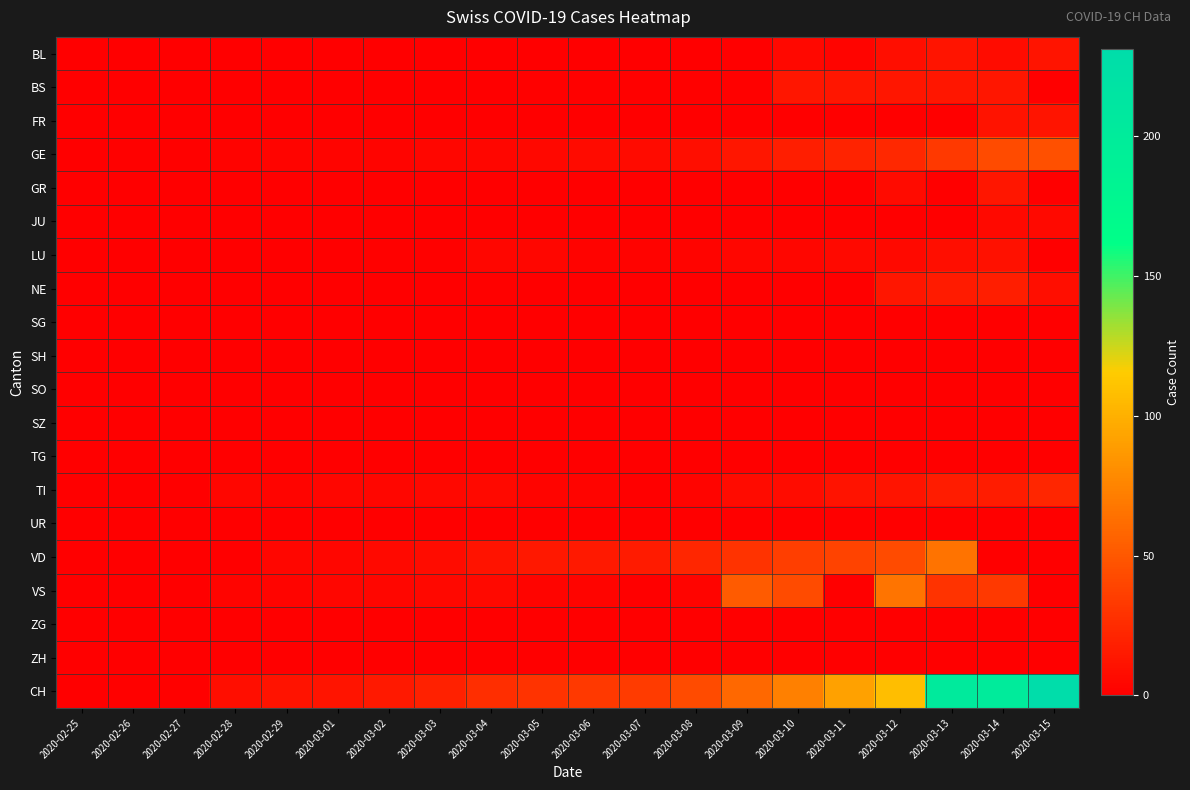

Count the number of categories in the chart.

20